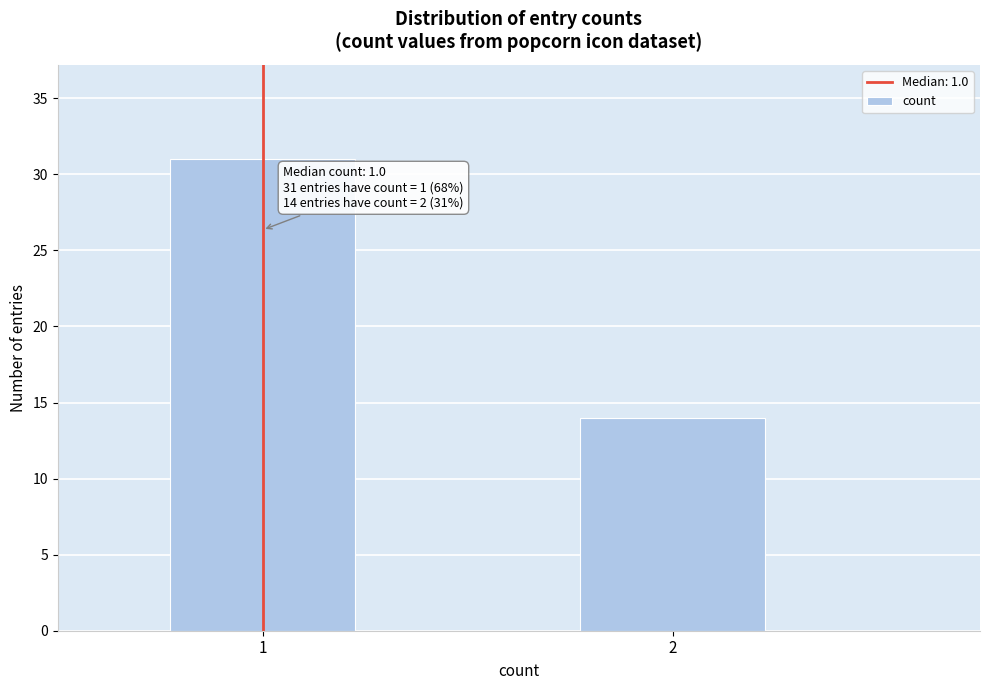

Reading right to left, list all the values displayed in this chart.

2=14	1=31